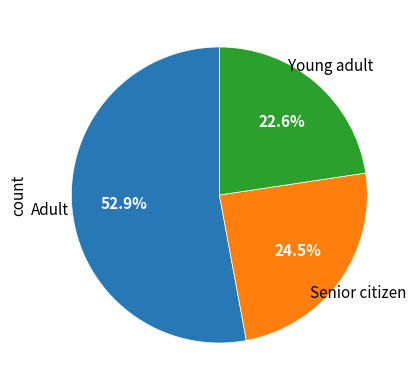

Is there any slice that represents more than half of the pie?

Yes